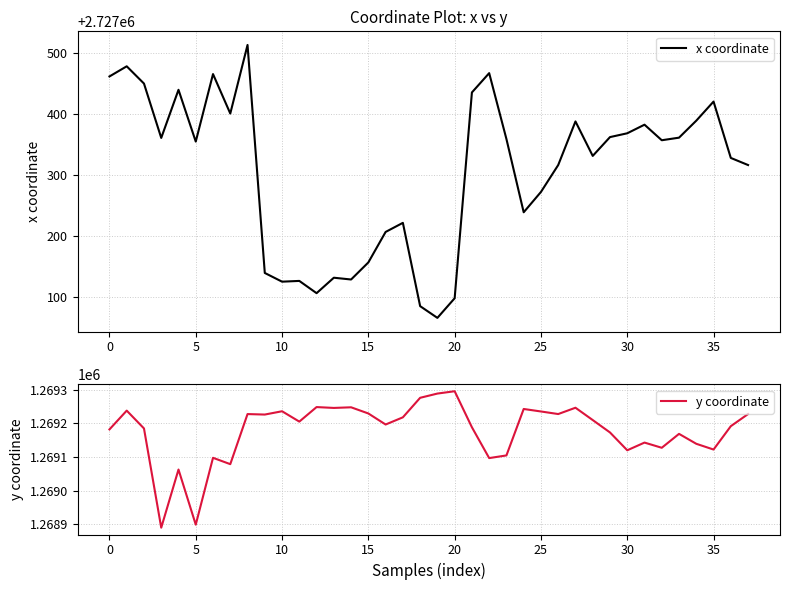

What is the sum of the x coordinate values at 31 and 37?

5454698.9